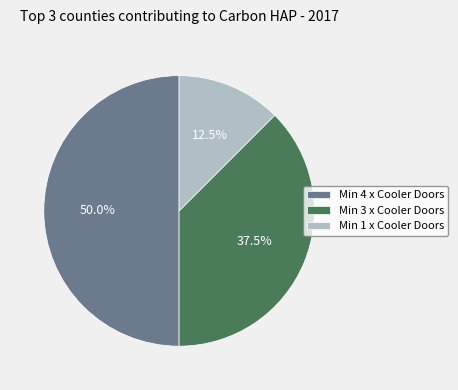

What is the smallest slice in the pie chart?

Min 1 x Cooler Doors